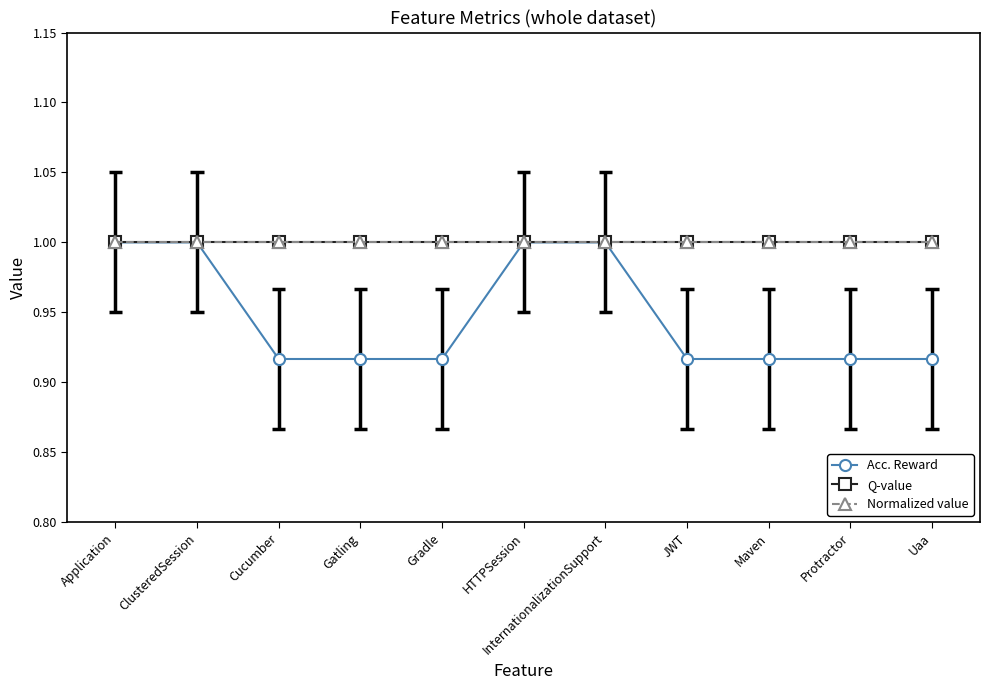

What is the minimum value shown in the chart?

0.9